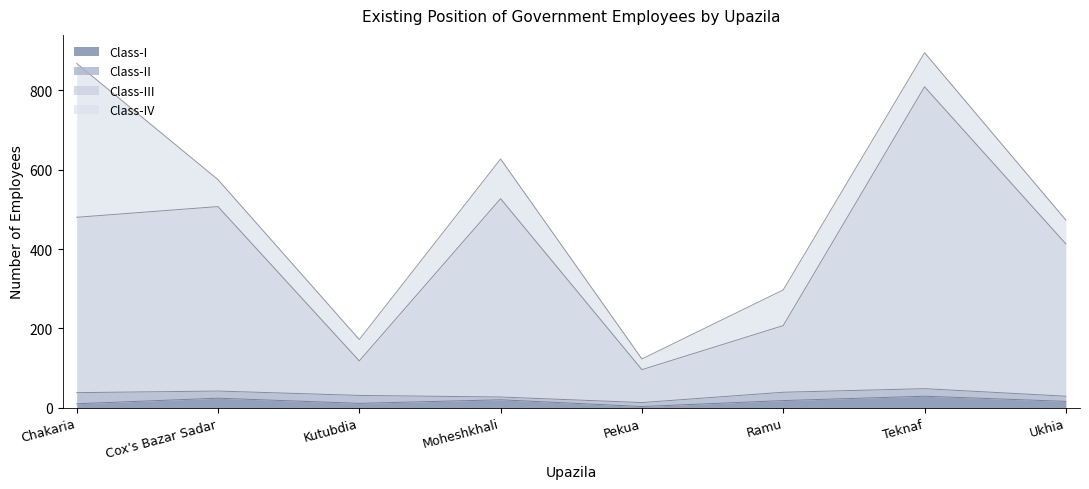

What is the maximum value for Class-I?

29